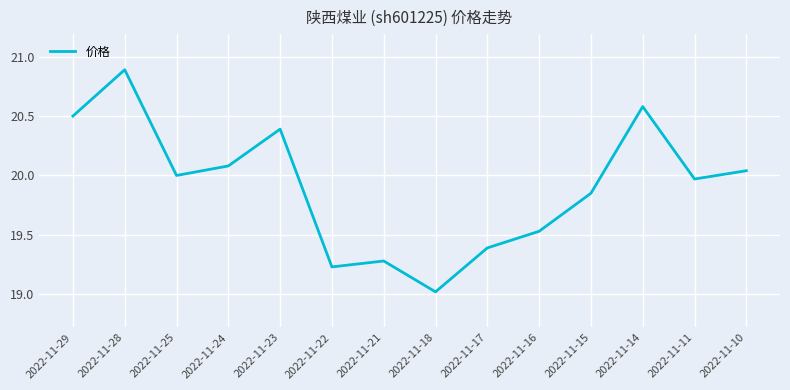

Where is the data nearest to the value 19?

2022-11-18